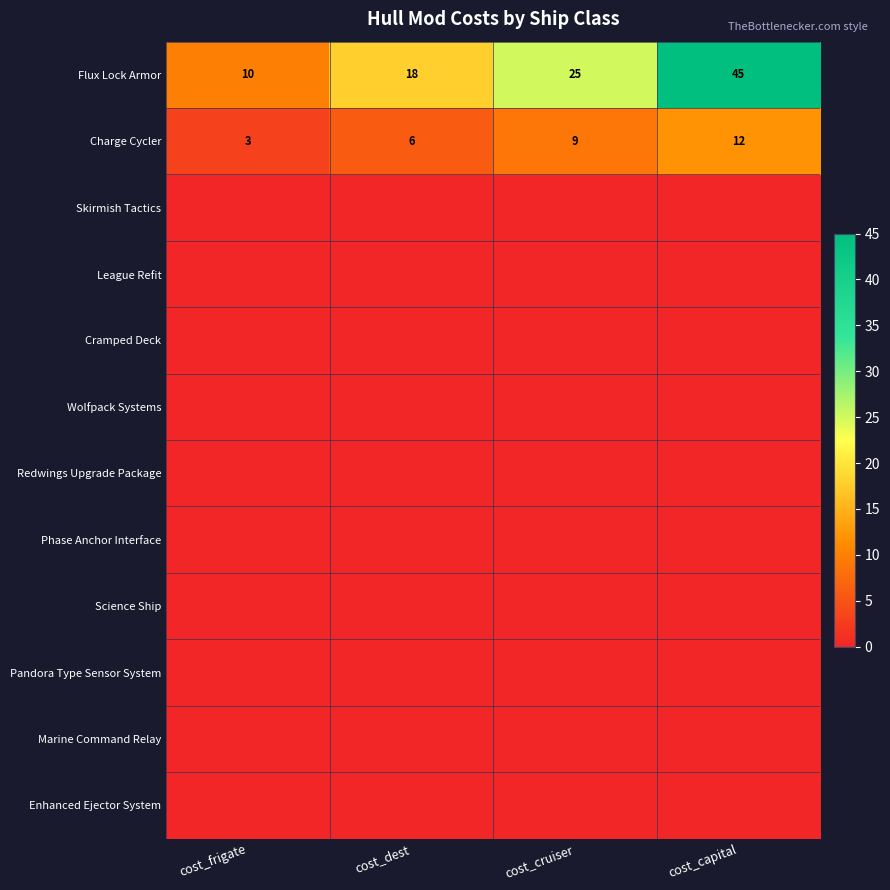

At how many categories does at least one series exceed 2?

4